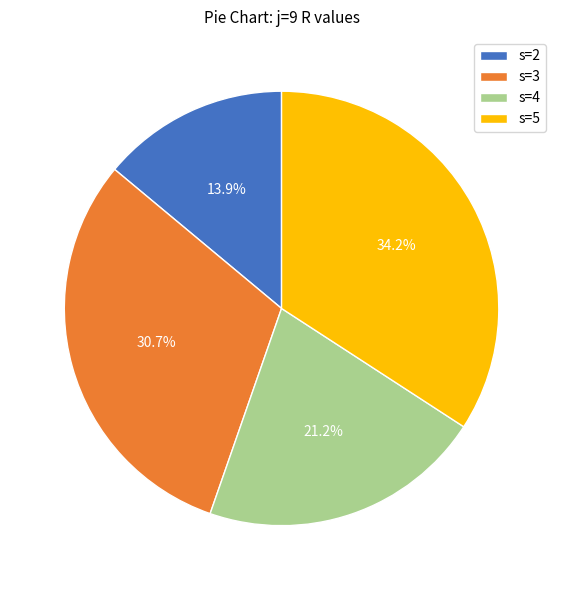

Between s=2 and s=5, which is larger?

s=5